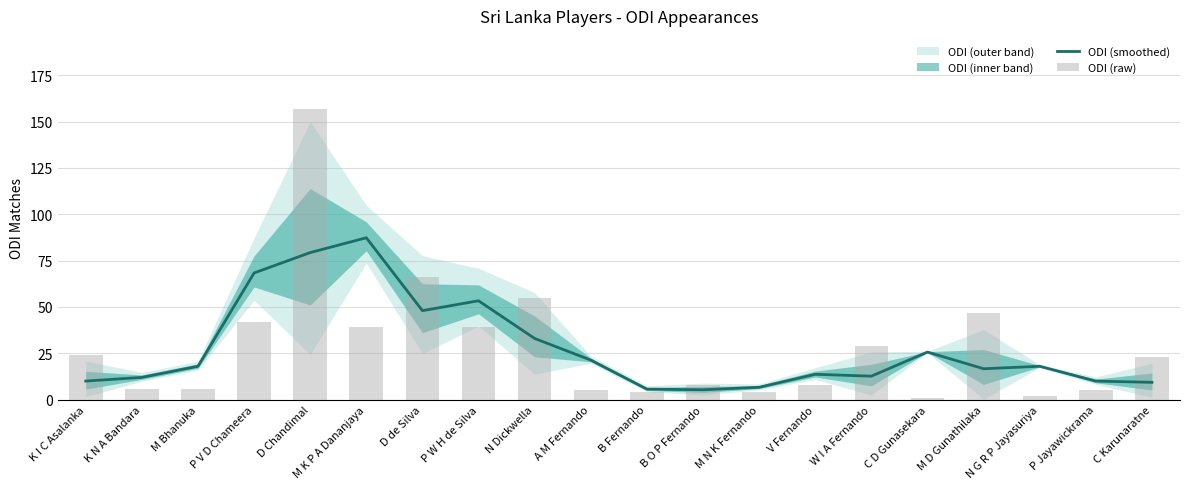

What is the total value across all series at B O P Fernando?

13.3